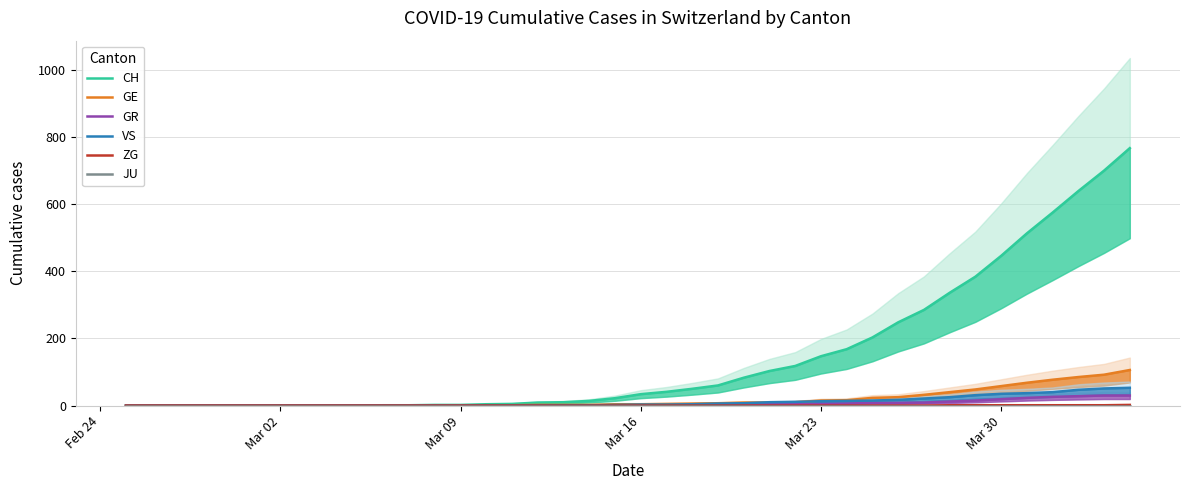

Which category has the lowest value in the CH series?

Feb 24